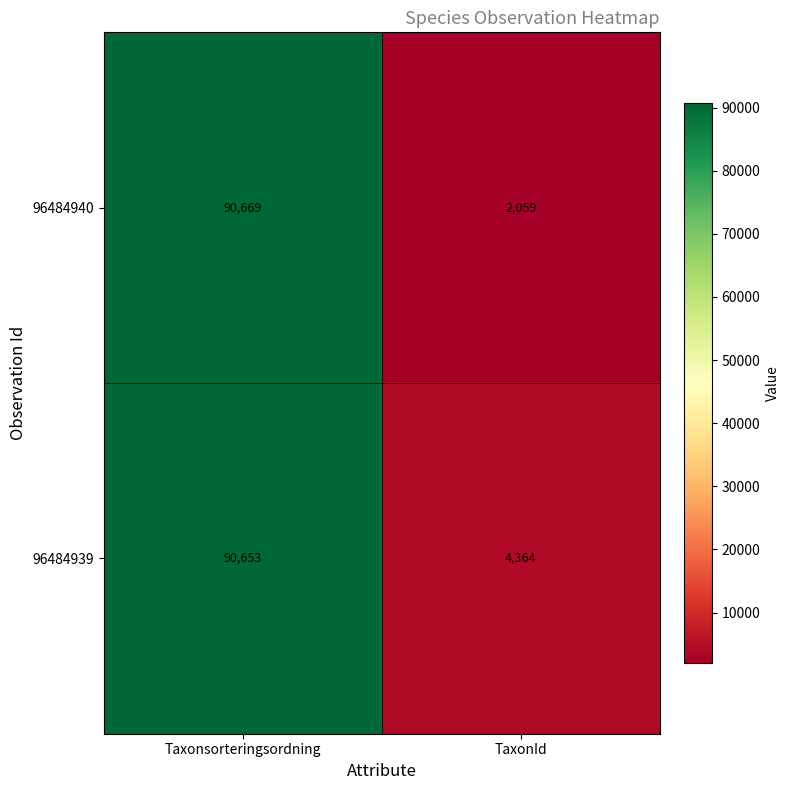

Rank the series by their average value, from highest to lowest.

96484939, 96484940